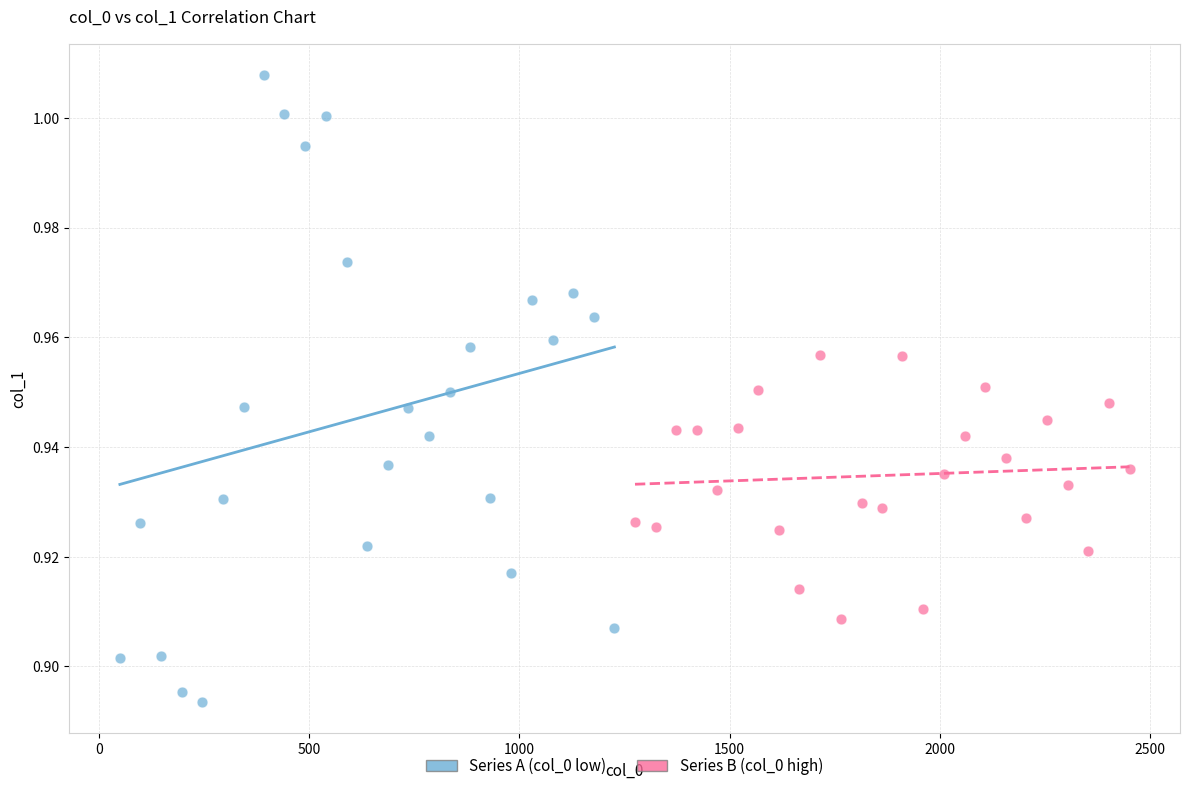

Which series reaches the maximum Y coordinate?

Series A (col_0 low)